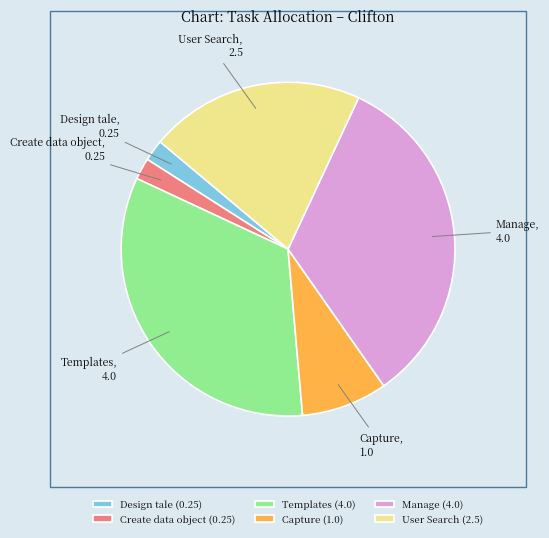

Is it true that Create data object is 14% of the pie?

False